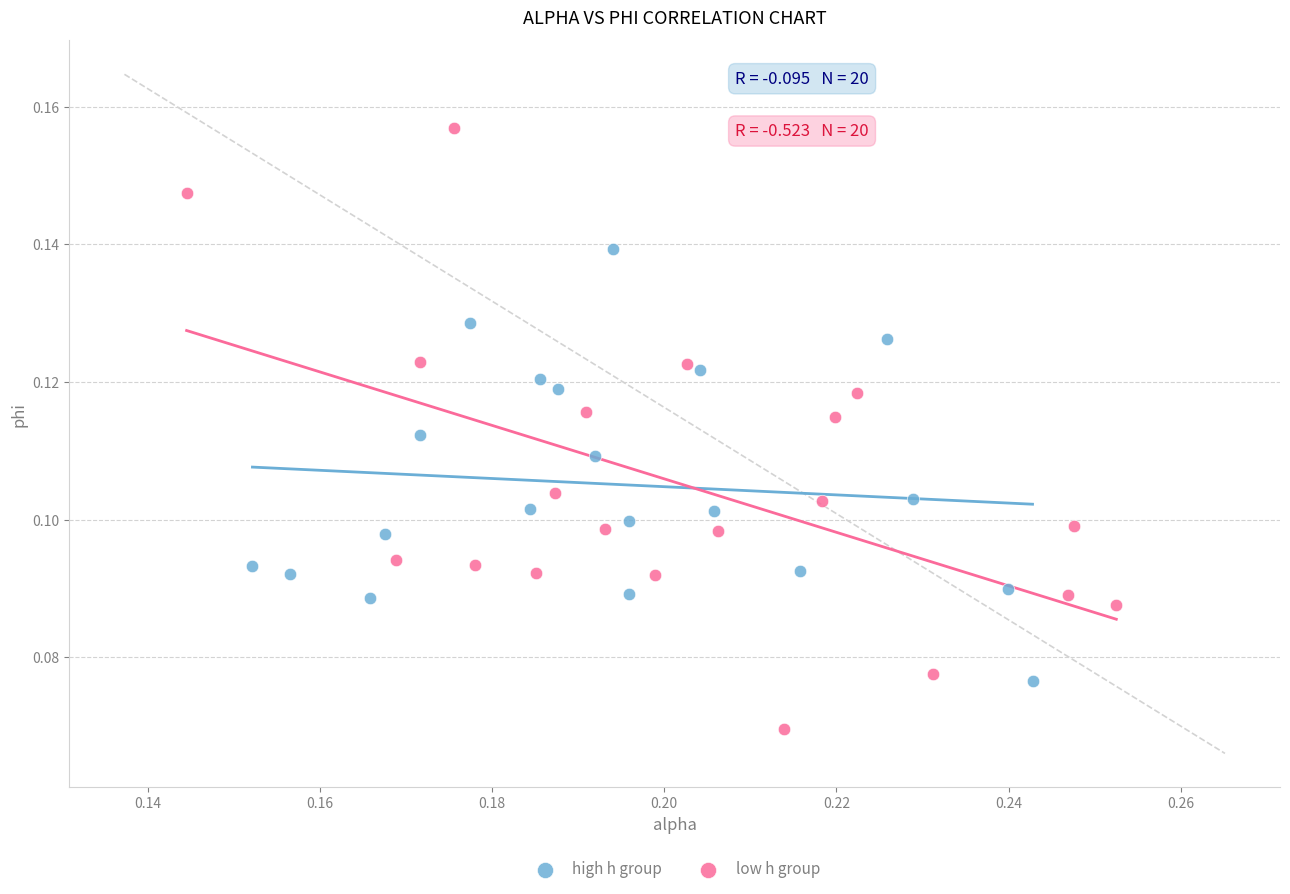

Which series has the widest spread of Y values?

low h group